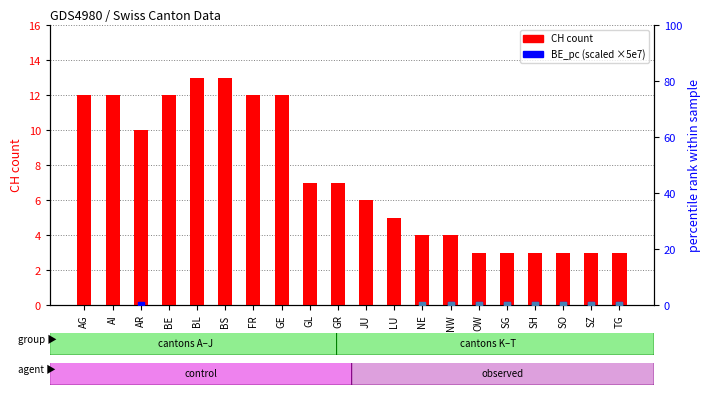

Which series contains the lowest Y value?

BE_pc (scaled)